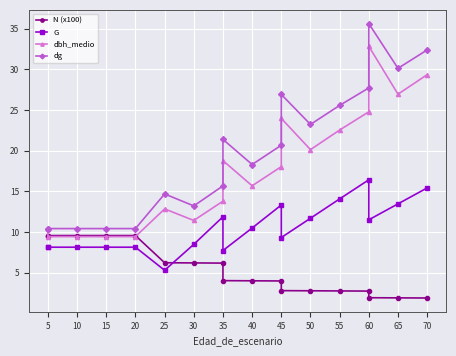

What is the smallest value displayed?

1.9